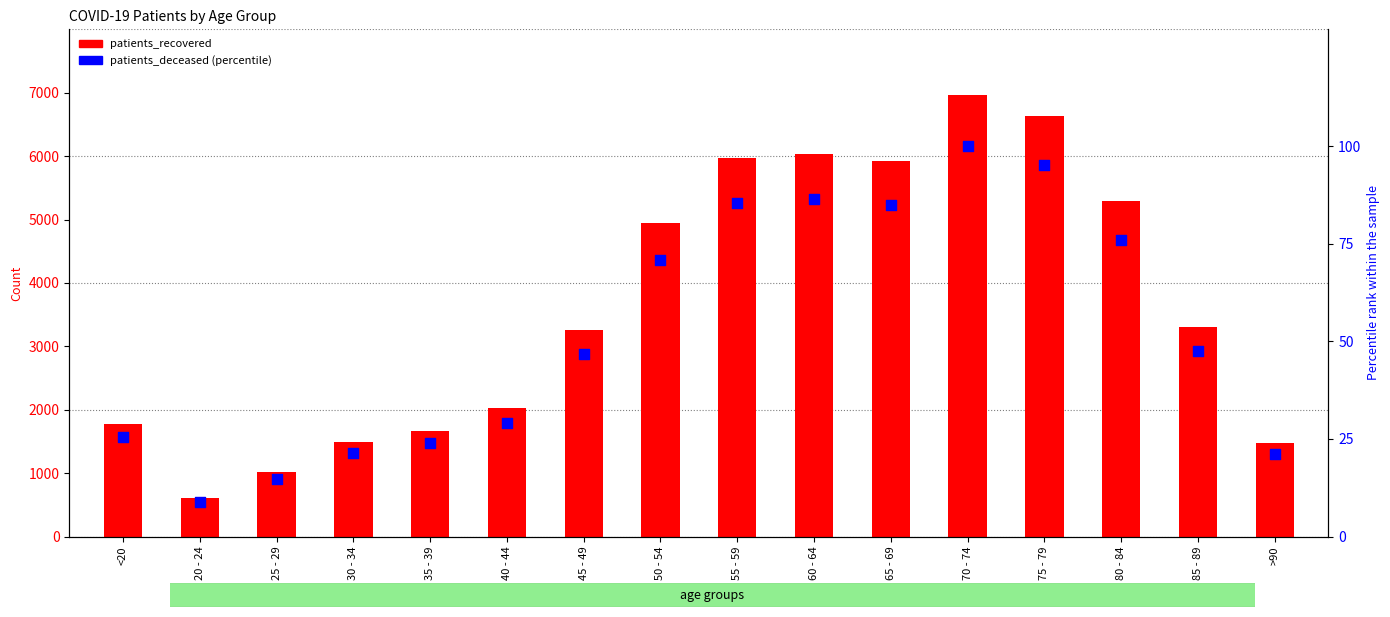

At which category is the sum across all series the highest?

70 - 74